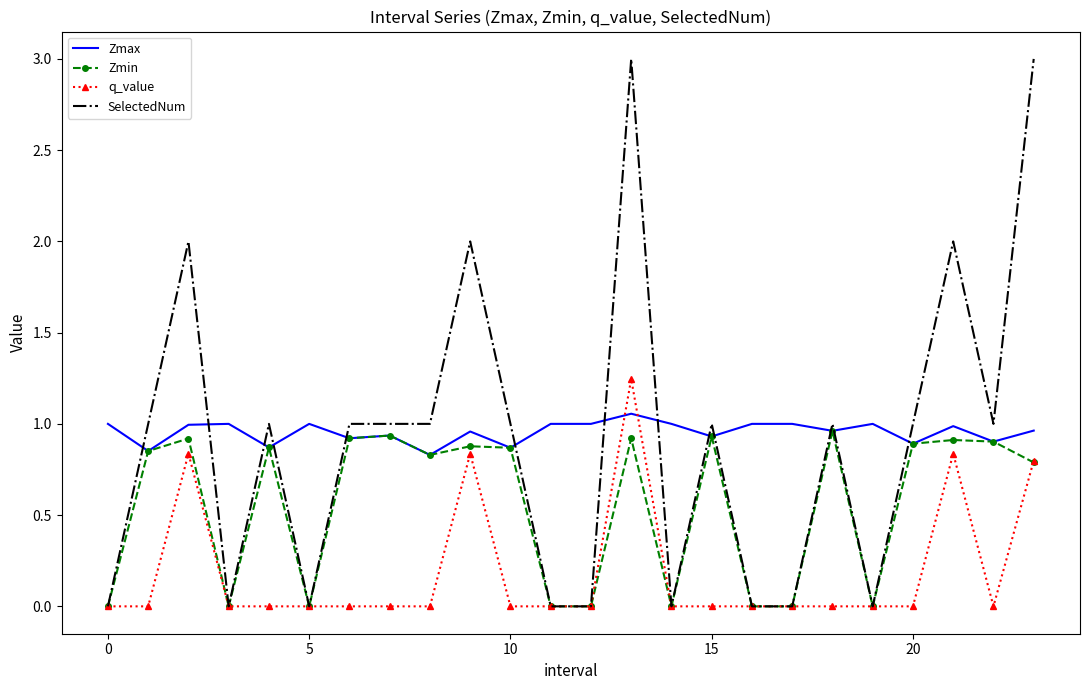

What is the greatest value displayed?

3.0